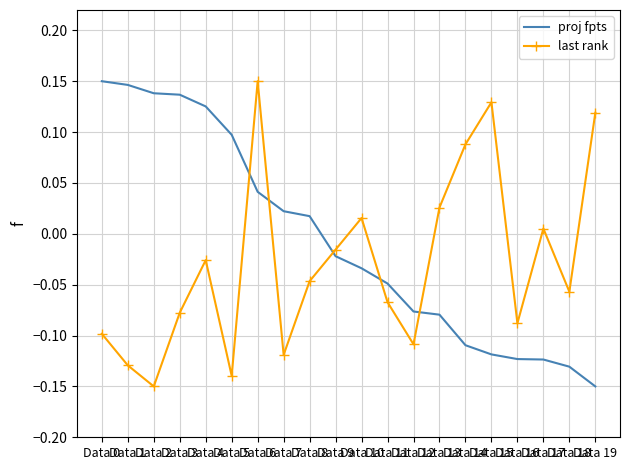

List the series in order of their overall mean, lowest first.

last rank, proj fpts